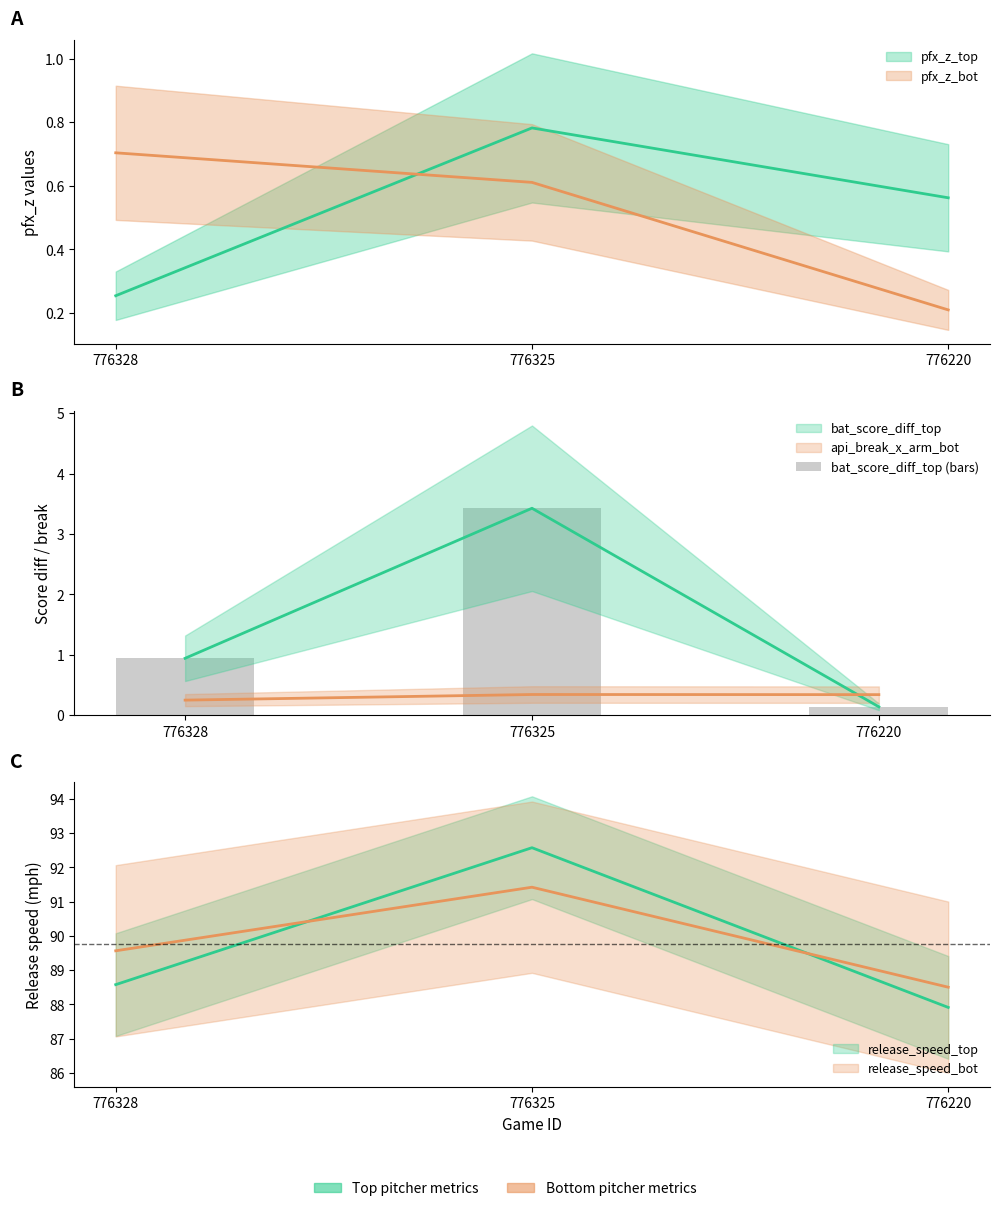

What is the difference between the values at 776325 and 776220?

3.3